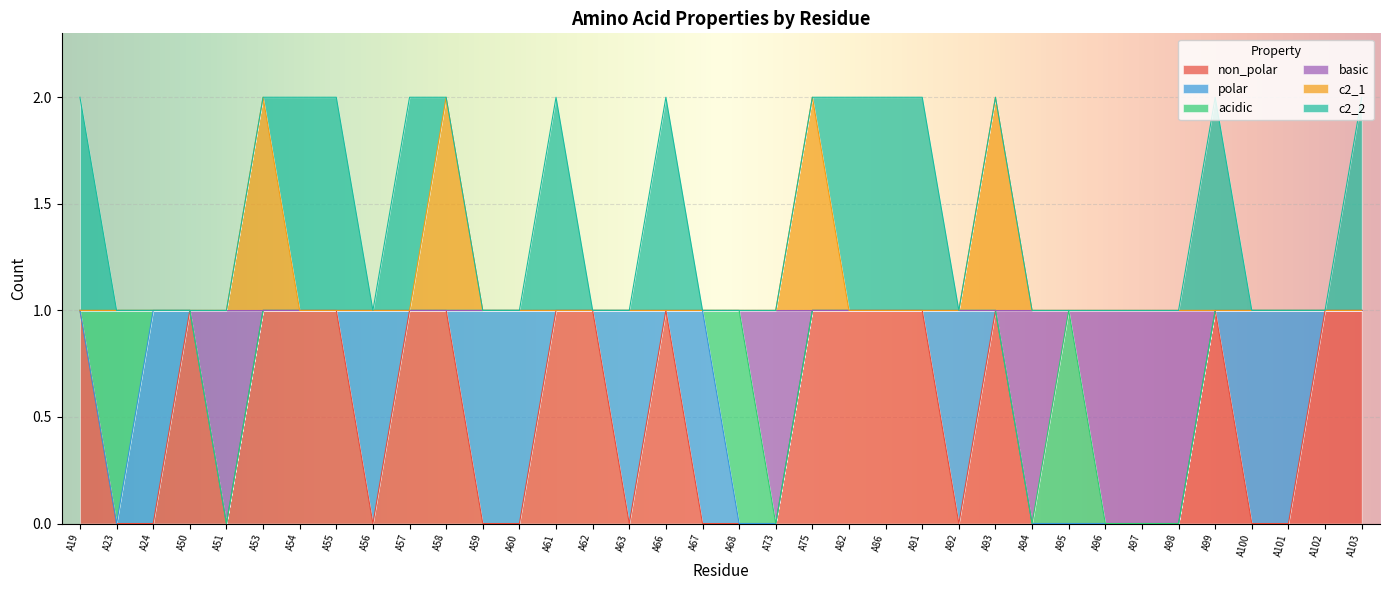

True or false: basic and c2_1 cross at least once.

False